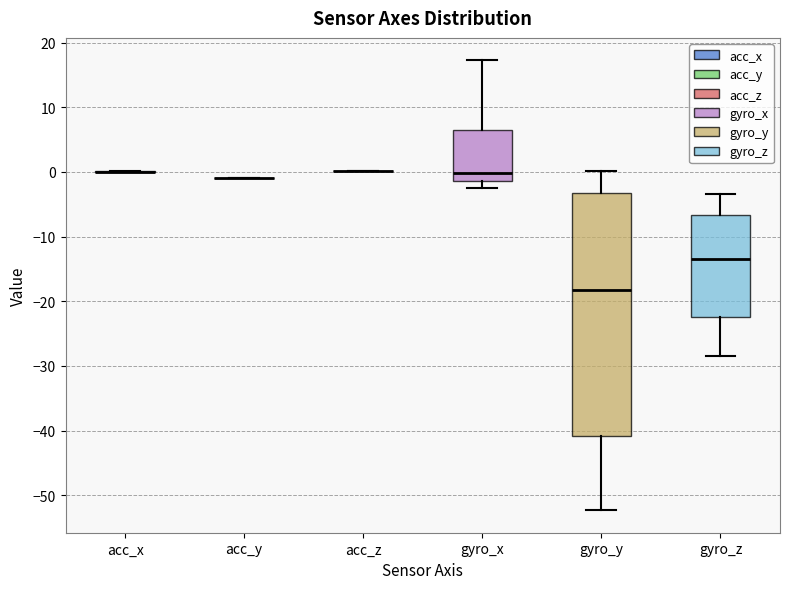

Where is the lower edge of the box for gyro_y on the y-axis? The values are not printed on the chart, so give them approximately, as read against the axis.

-41